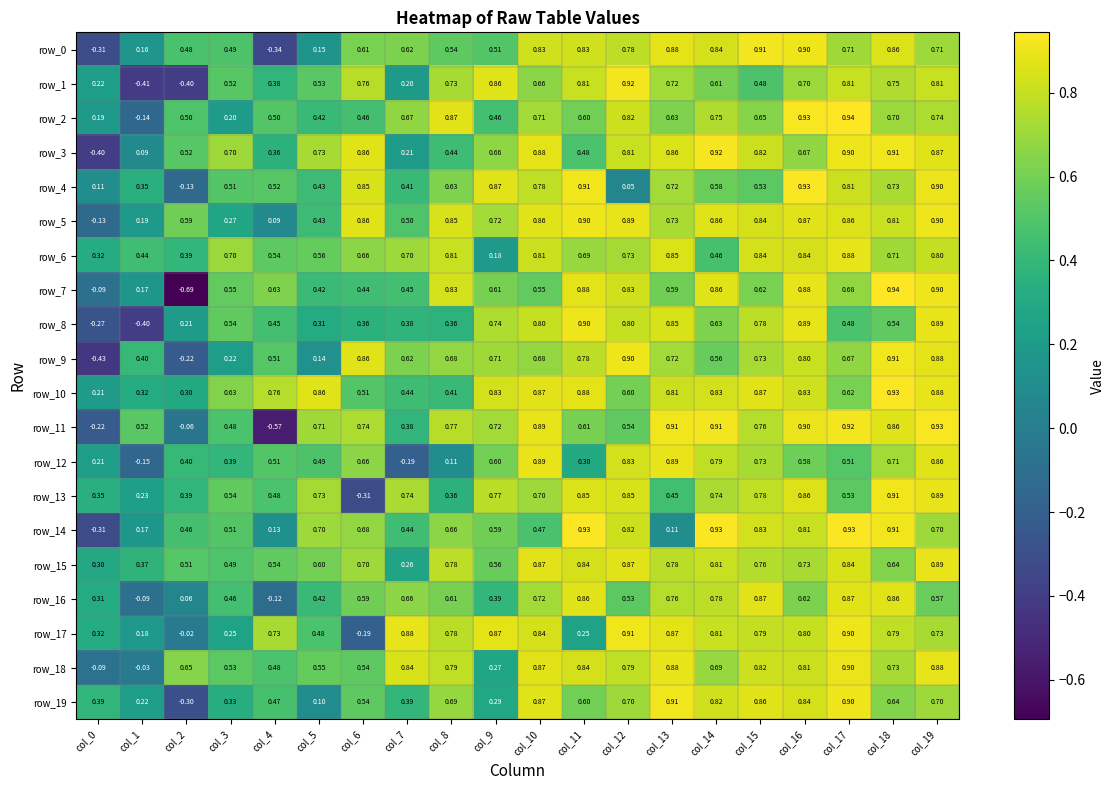

What is the difference between the row_3 values at col_8 and col_9?

0.2